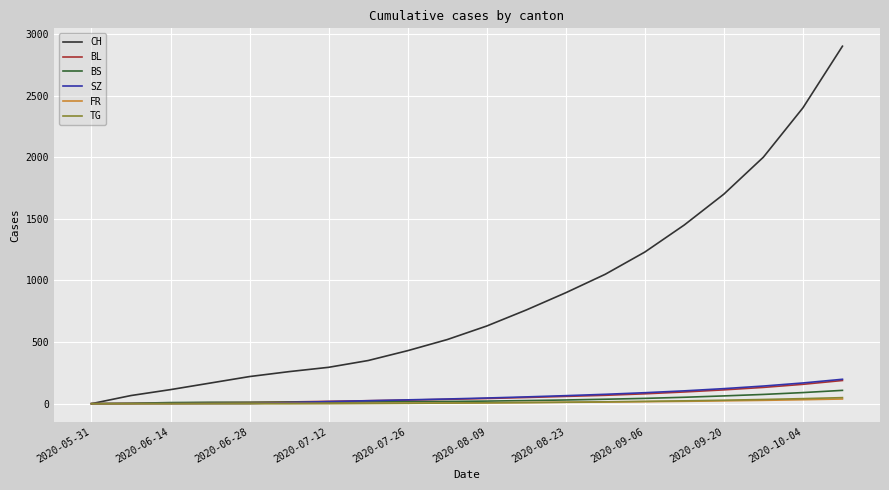

Which series has the largest range (max minus min)?

CH